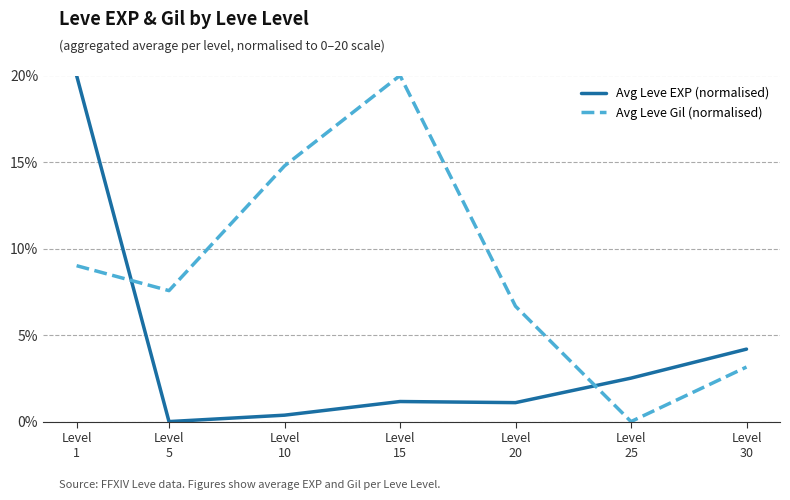

True or false: Avg Leve EXP (normalised) and Avg Leve Gil (normalised) cross at least once.

True